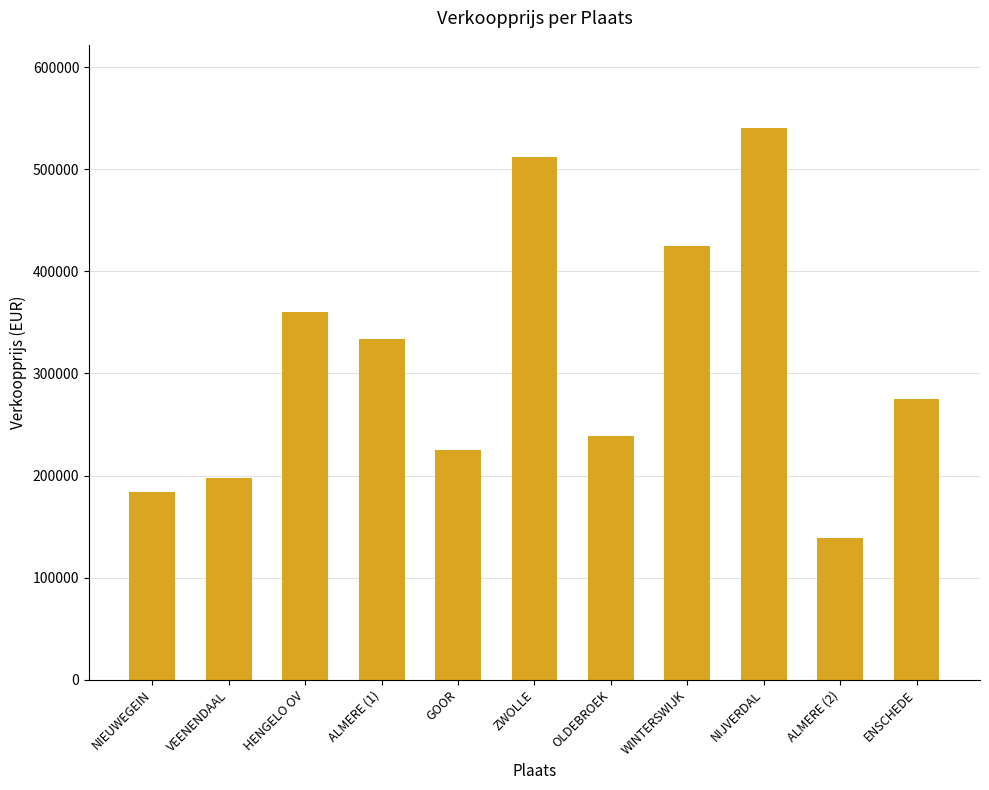

What is the change in value from HENGELO OV to OLDEBROEK?

-121250